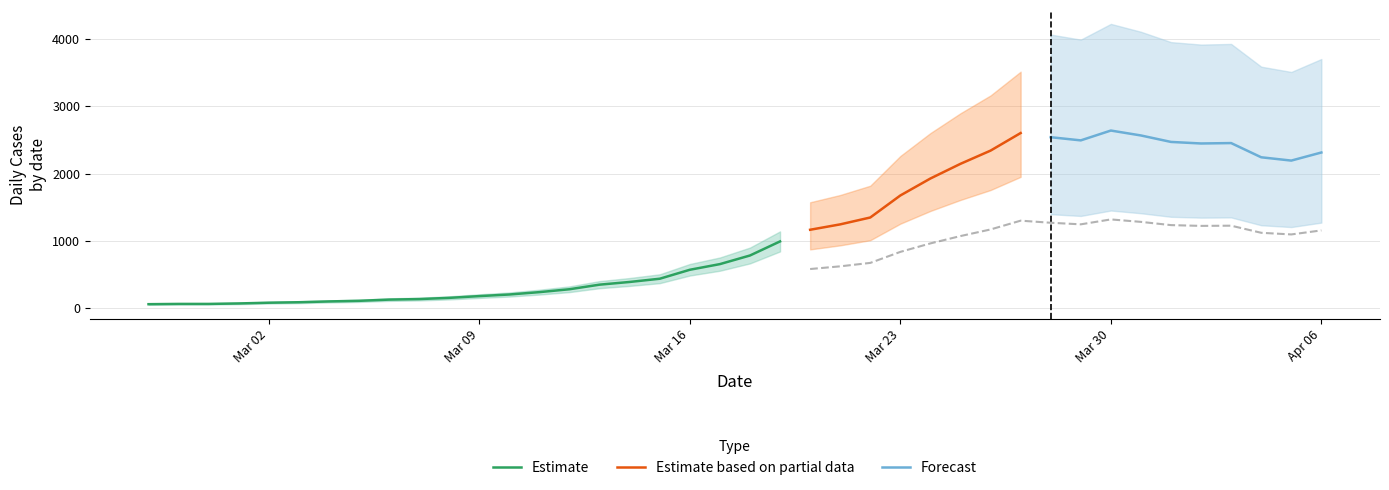

The chart shows a value of 1690 at 2020-04-02. True or false?

False